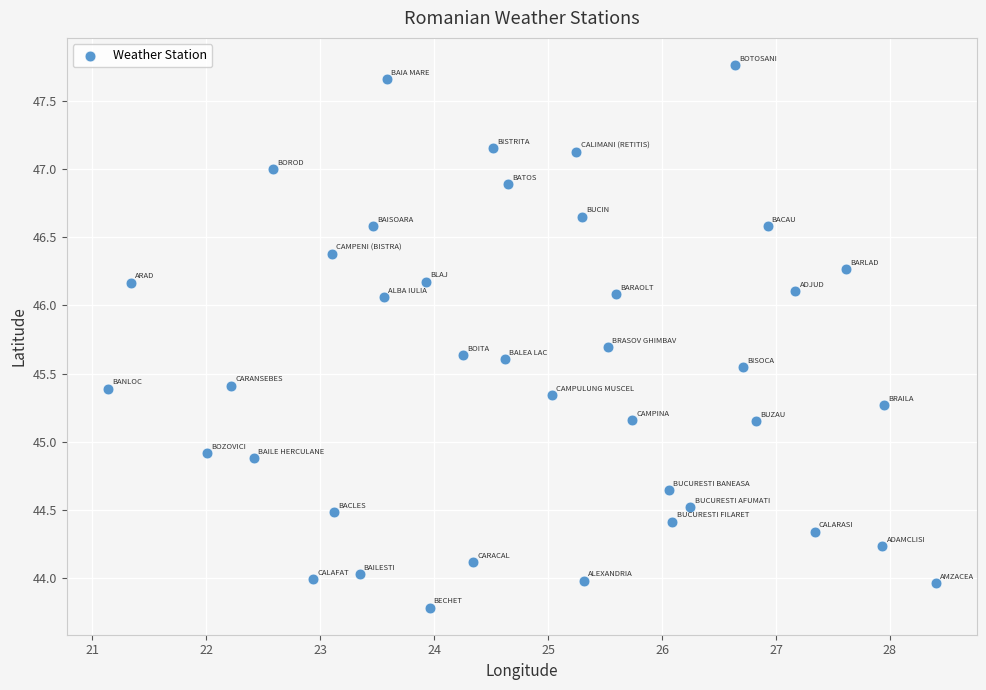

What is the range of X values (max minus min)?

7.3